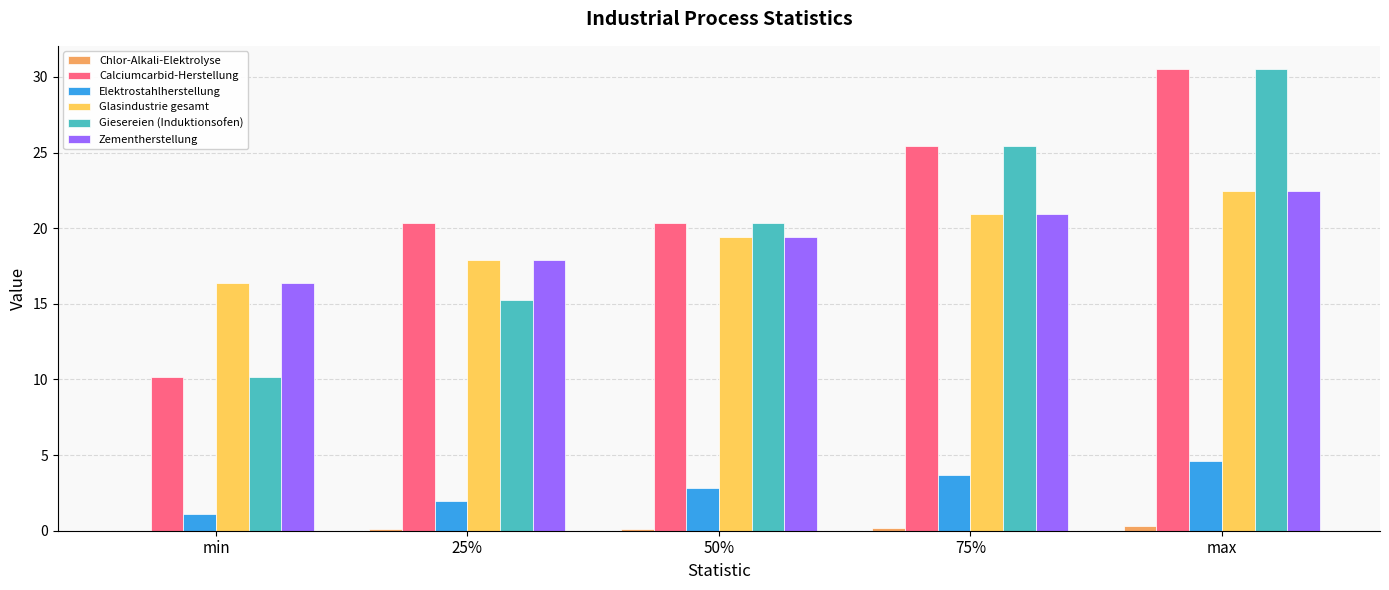

At which label does Giesereien (Induktionsofen) first exceed 20?

50%